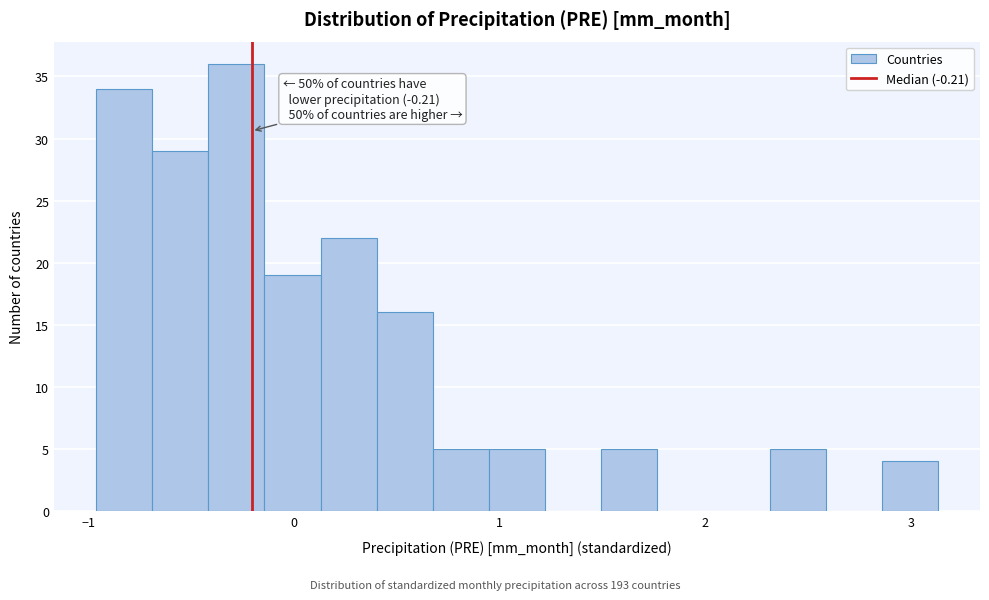

Around what value on the x-axis is the tallest bar? Give the approximate position of its centre, as read against the axis.

-0.3